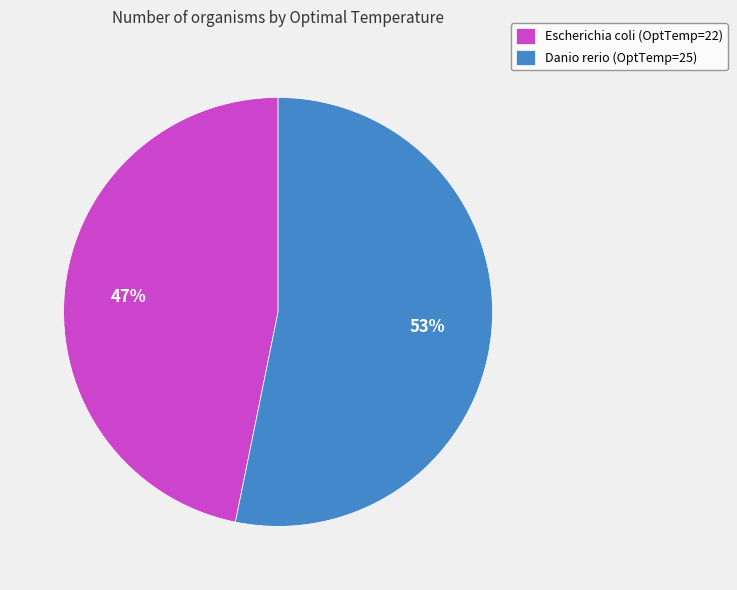

Which slice represents more than half of the pie?

Danio rerio (OptTemp=25)